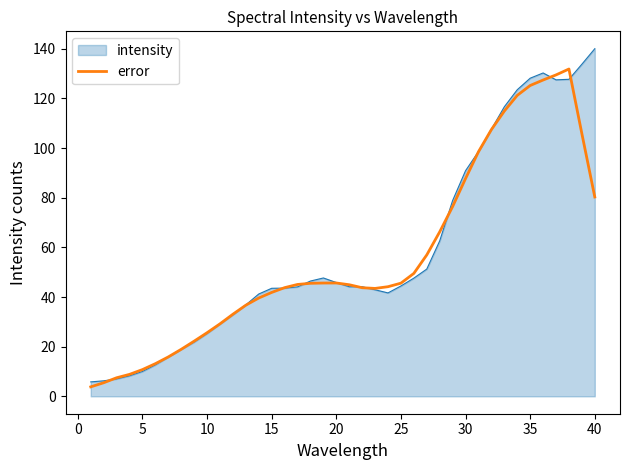

Which series has the largest range (max minus min)?

intensity